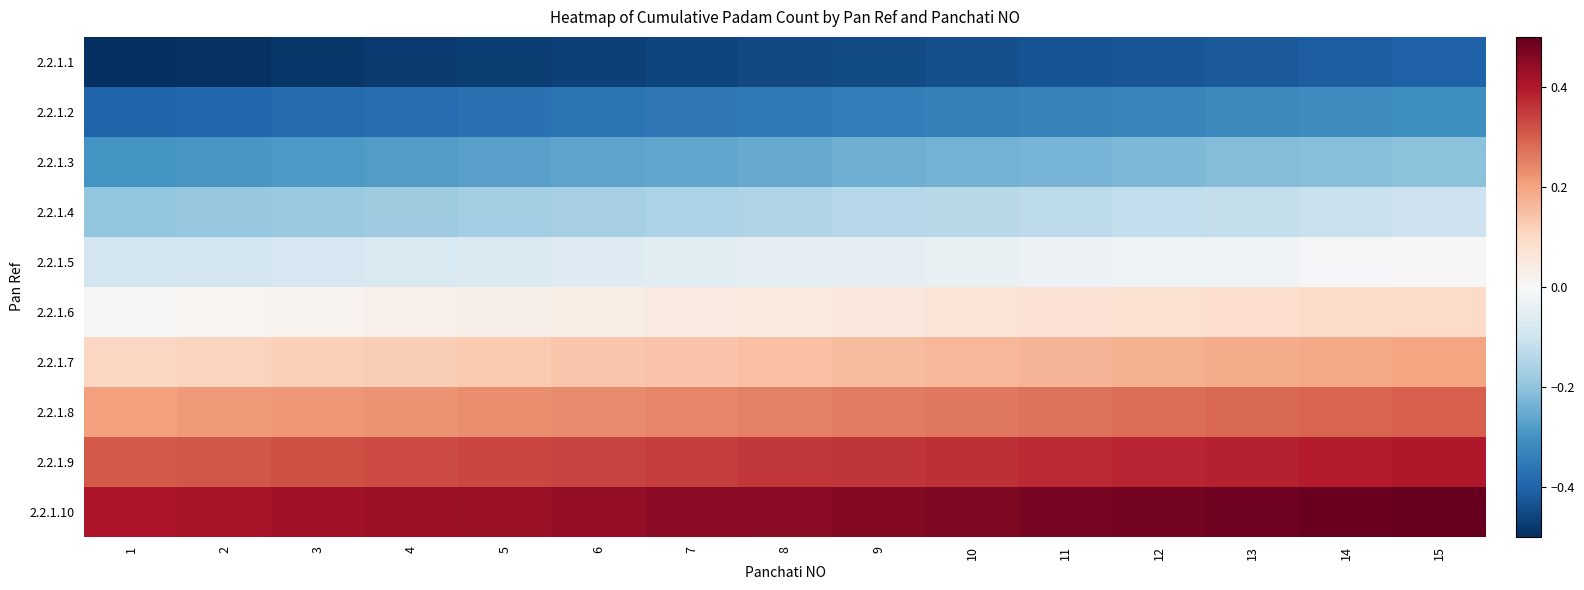

Reading left to right, transcribe all the data shown in this chart.

2.2.1.1: 1=-0.5	2=-0.5	3=-0.5	4=-0.5	5=-0.5	6=-0.5	7=-0.5	8=-0.5	9=-0.4	10=-0.4	11=-0.4	12=-0.4	13=-0.4	14=-0.4	15=-0.4
2.2.1.2: 1=-0.4	2=-0.4	3=-0.4	4=-0.4	5=-0.4	6=-0.4	7=-0.4	8=-0.4	9=-0.3	10=-0.3	11=-0.3	12=-0.3	13=-0.3	14=-0.3	15=-0.3
2.2.1.3: 1=-0.3	2=-0.3	3=-0.3	4=-0.3	5=-0.3	6=-0.3	7=-0.3	8=-0.3	9=-0.2	10=-0.2	11=-0.2	12=-0.2	13=-0.2	14=-0.2	15=-0.2
2.2.1.4: 1=-0.2	2=-0.2	3=-0.2	4=-0.2	5=-0.2	6=-0.2	7=-0.2	8=-0.2	9=-0.1	10=-0.1	11=-0.1	12=-0.1	13=-0.1	14=-0.1	15=-0.1
2.2.1.5: 1=-0.1	2=-0.1	3=-0.1	4=-0.1	5=-0.1	6=-0.1	7=-0.1	8=-0.1	9=-0.0	10=-0.0	11=-0.0	12=-0.0	13=-0.0	14=-0.0	15=-0.0
2.2.1.6: 1=0.0	2=0.0	3=0.0	4=0.0	5=0.0	6=0.0	7=0.0	8=0.1	9=0.1	10=0.1	11=0.1	12=0.1	13=0.1	14=0.1	15=0.1
2.2.1.7: 1=0.1	2=0.1	3=0.1	4=0.1	5=0.1	6=0.1	7=0.1	8=0.2	9=0.2	10=0.2	11=0.2	12=0.2	13=0.2	14=0.2	15=0.2
2.2.1.8: 1=0.2	2=0.2	3=0.2	4=0.2	5=0.2	6=0.2	7=0.2	8=0.3	9=0.3	10=0.3	11=0.3	12=0.3	13=0.3	14=0.3	15=0.3
2.2.1.9: 1=0.3	2=0.3	3=0.3	4=0.3	5=0.3	6=0.3	7=0.3	8=0.4	9=0.4	10=0.4	11=0.4	12=0.4	13=0.4	14=0.4	15=0.4
2.2.1.10: 1=0.4	2=0.4	3=0.4	4=0.4	5=0.4	6=0.4	7=0.4	8=0.5	9=0.5	10=0.5	11=0.5	12=0.5	13=0.5	14=0.5	15=0.5